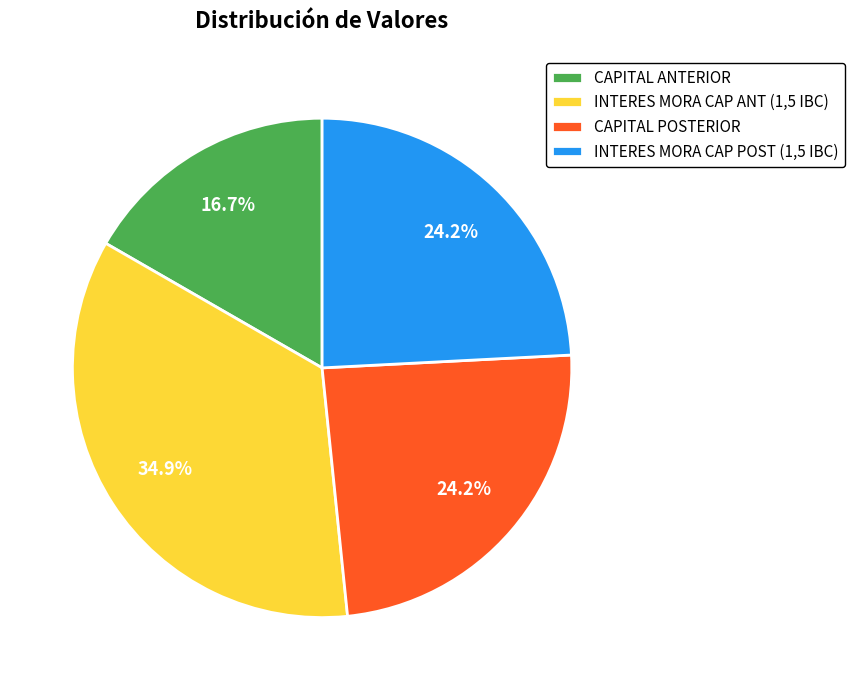

To the nearest percent, what is the difference between the largest and smallest slice percentages?

18%